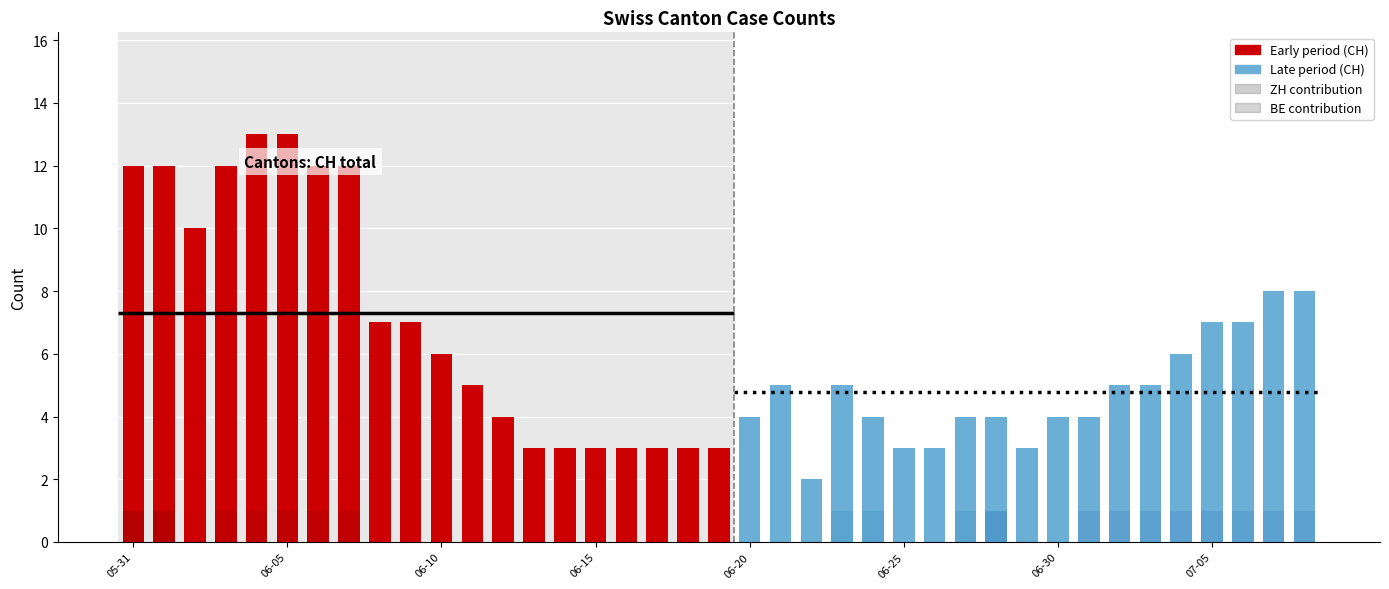

Which category has the lowest value across all series?

2020-06-02